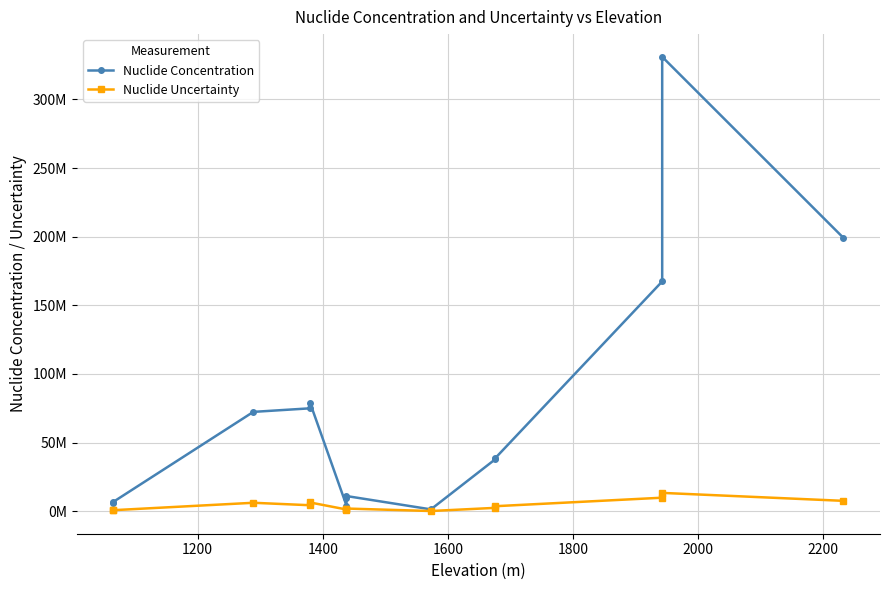

What is the value of the Nuclide Uncertainty point at the 6th from the left?

1300000